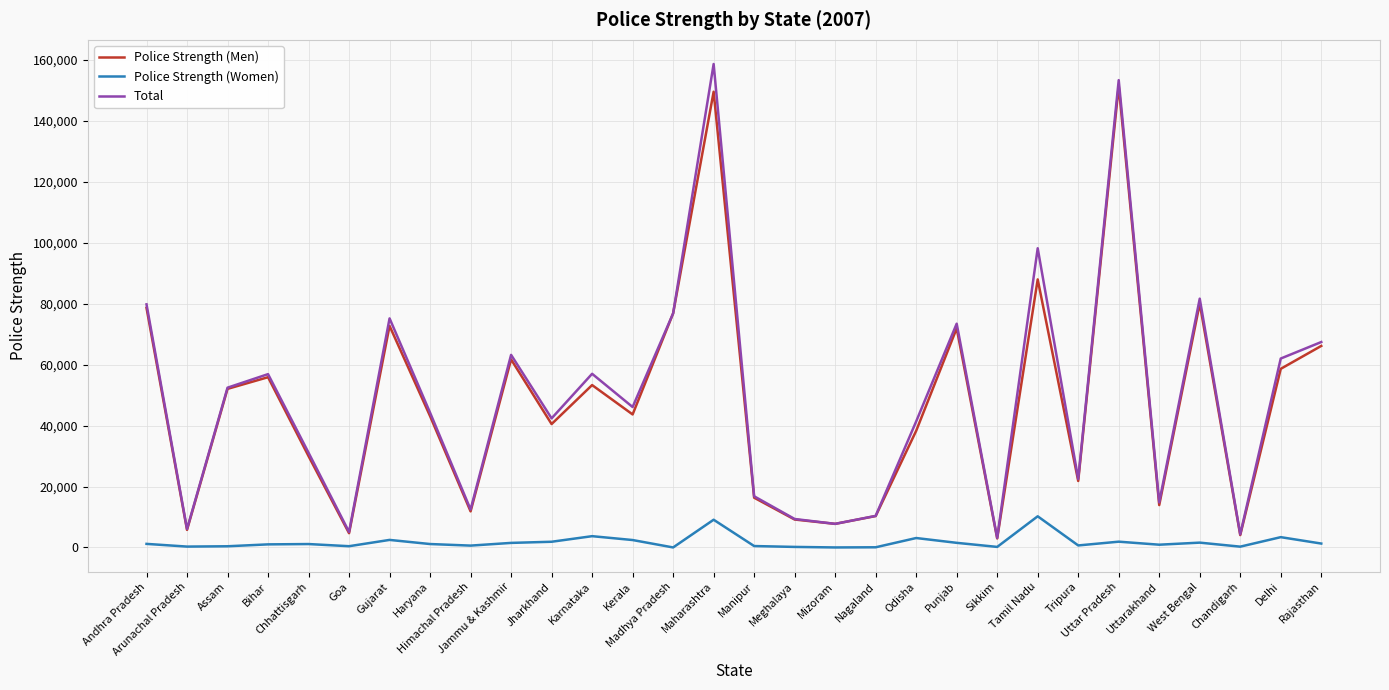

What is the difference between the maximum and second lowest values in the Total series?

154344